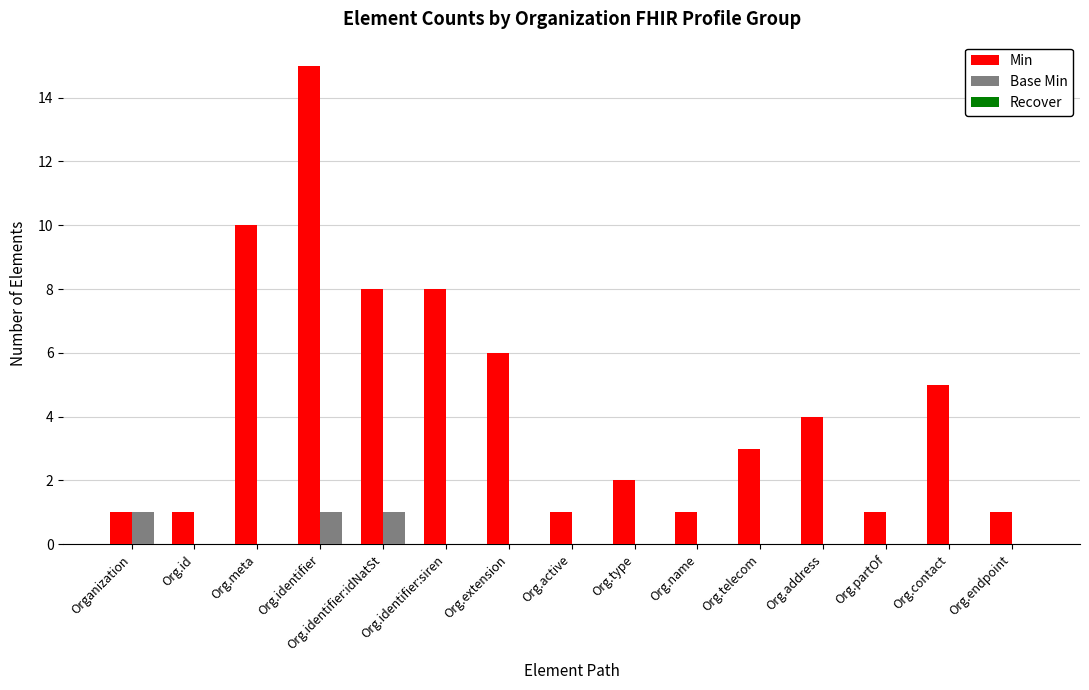

At which category is the sum across all series the highest?

Org.identifier